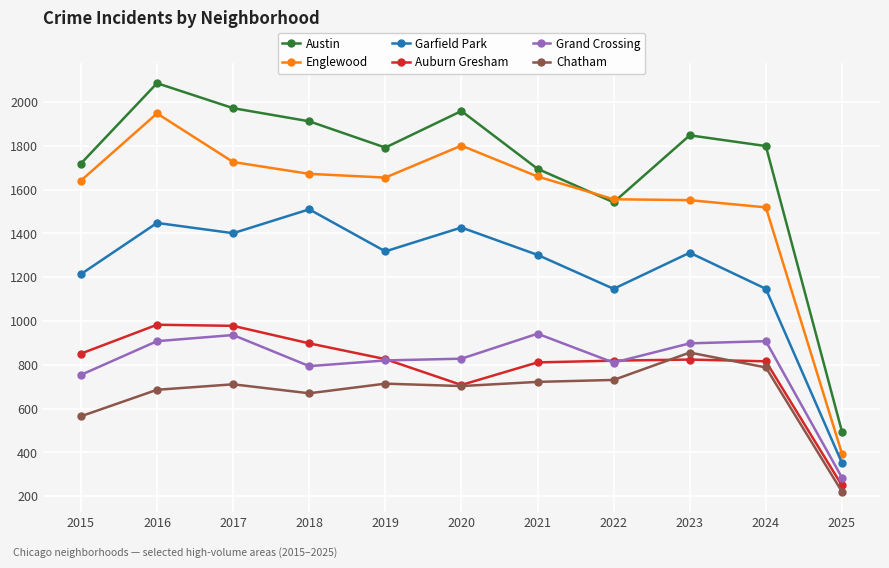

At how many categories does at least one series exceed 629?

10